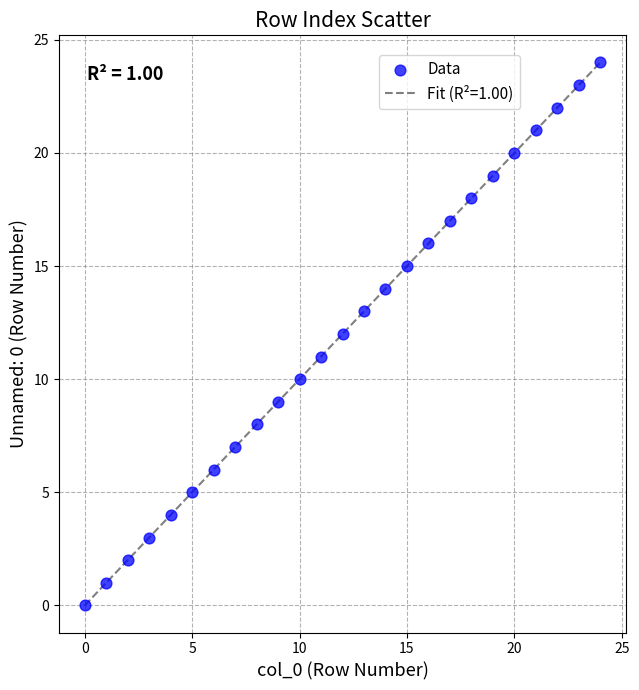

What is the greatest value displayed?

24.0